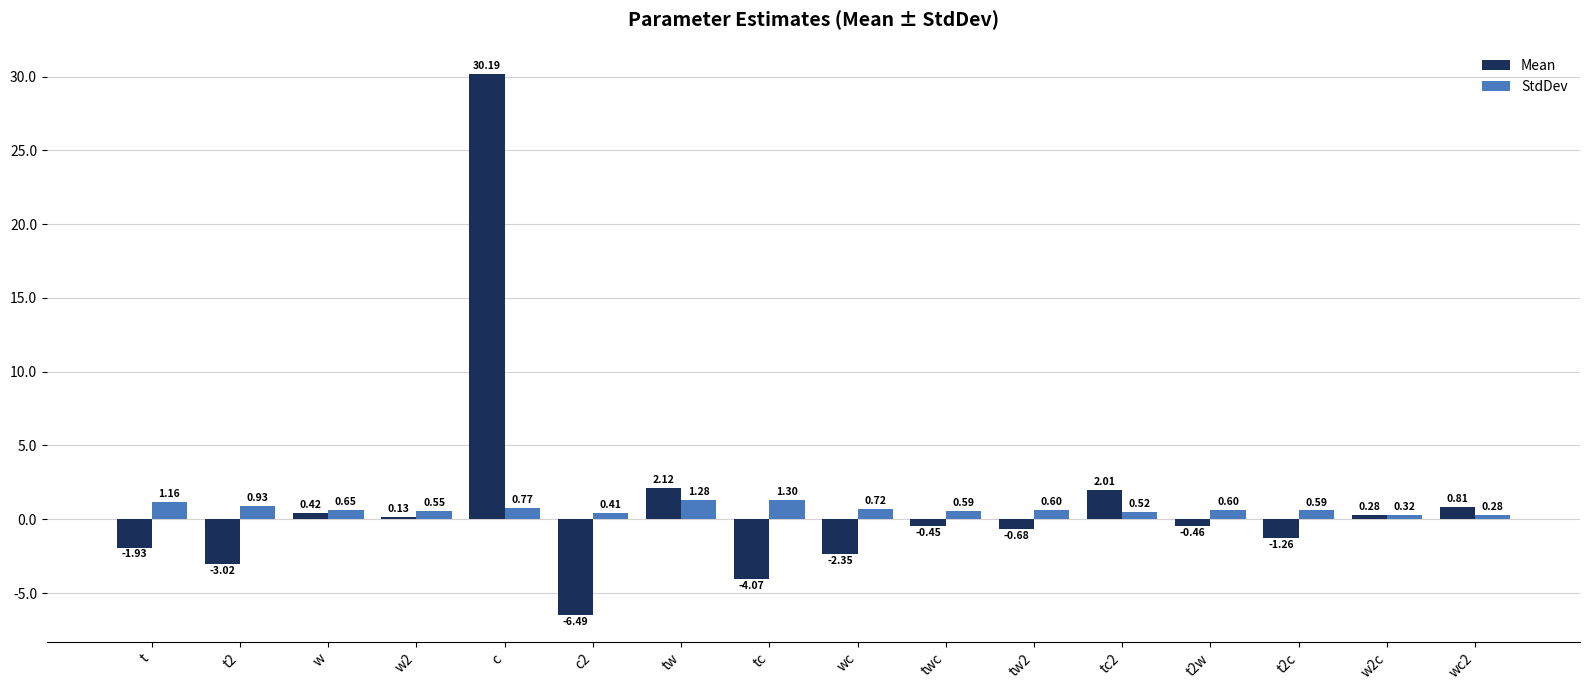

What is the difference between the Mean values at w2c and tc?

4.3